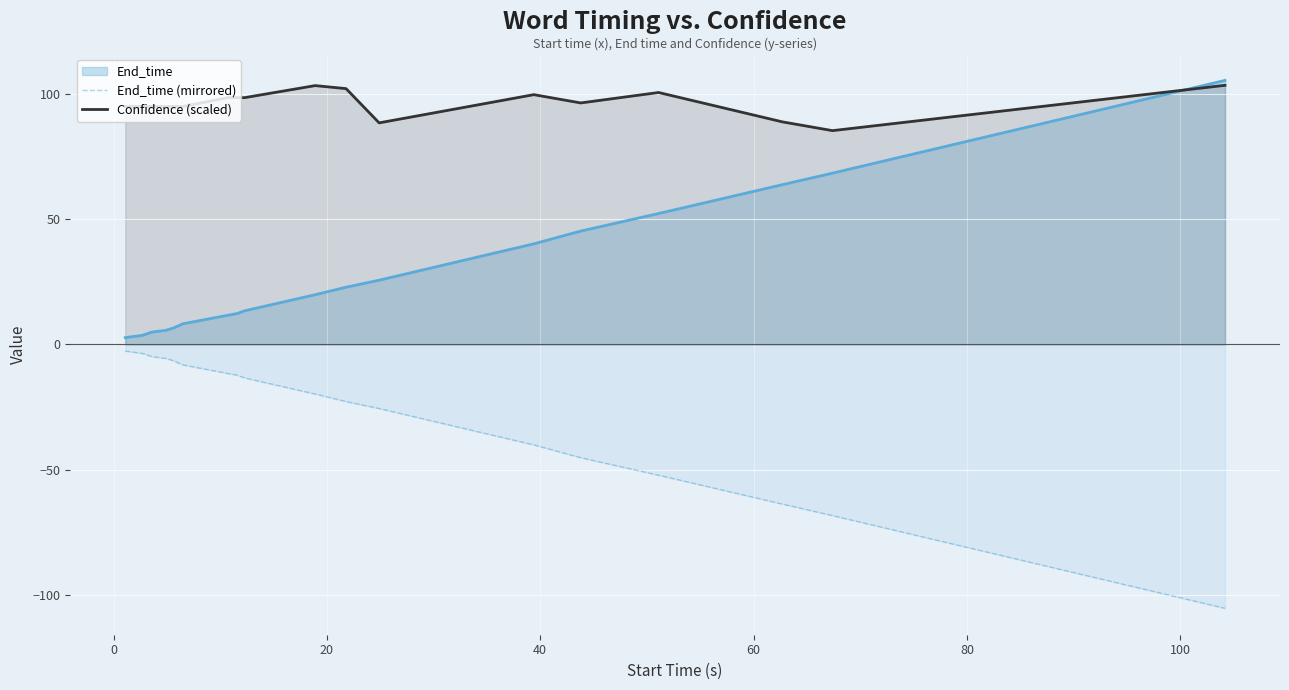

What is the average value of the Confidence (scaled) series?

96.2